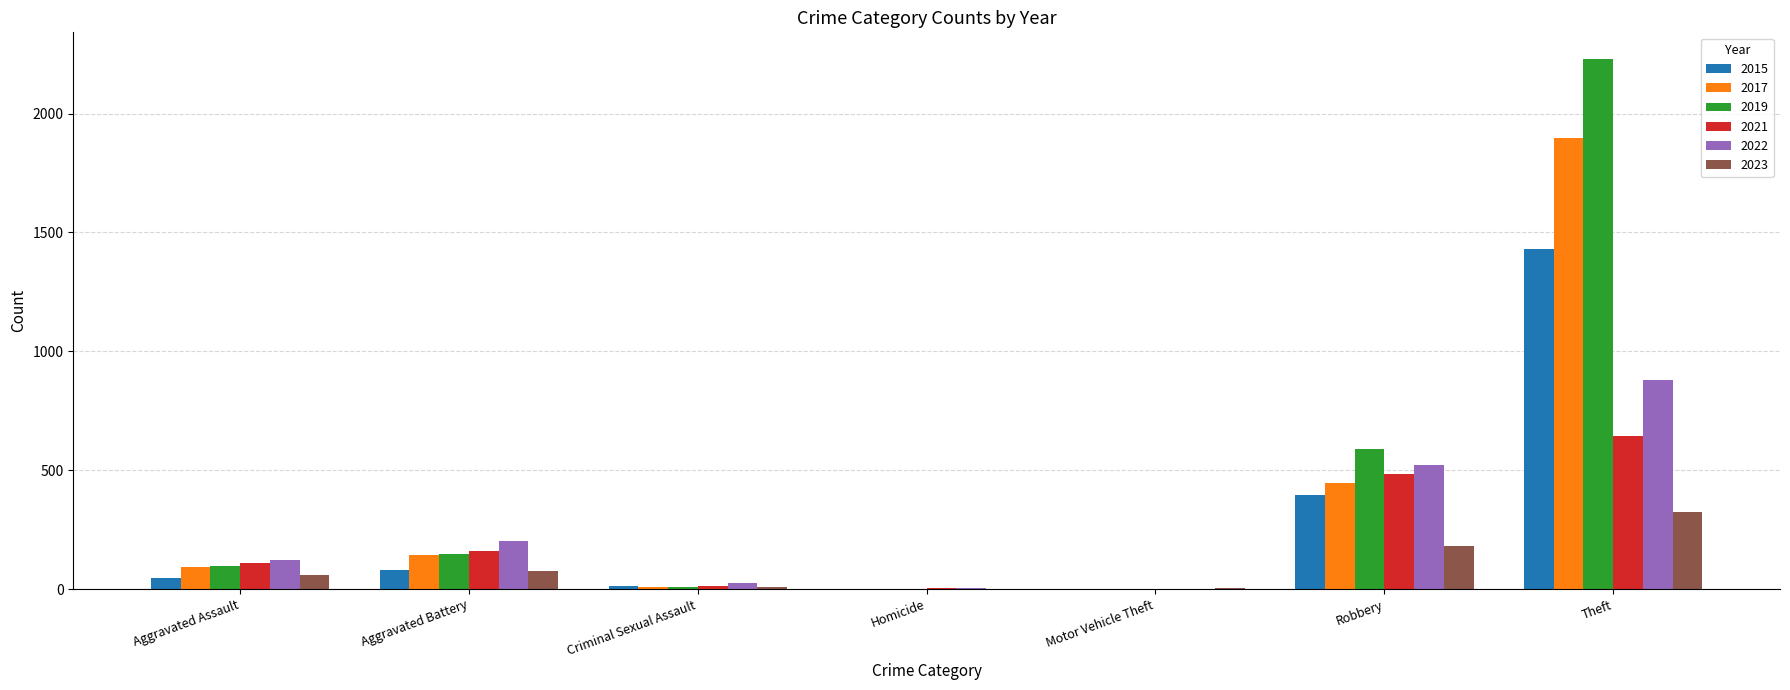

Is the value of 2015 at Theft greater than the value of 2019 at Homicide?

Yes